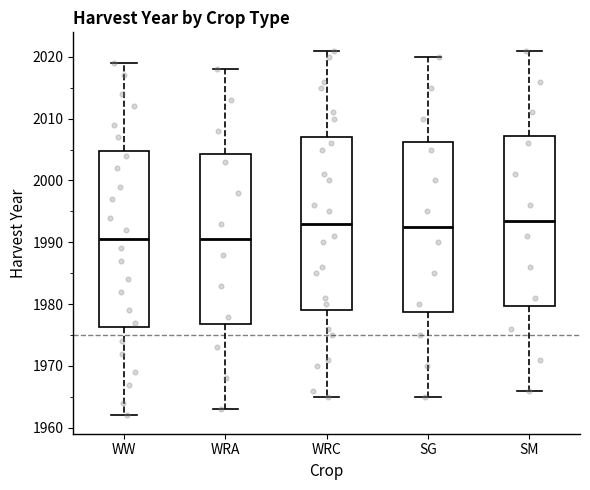

Where does the lower whisker of the box for WW end on the y-axis? The values are not printed on the chart, so give them approximately, as read against the axis.

1962